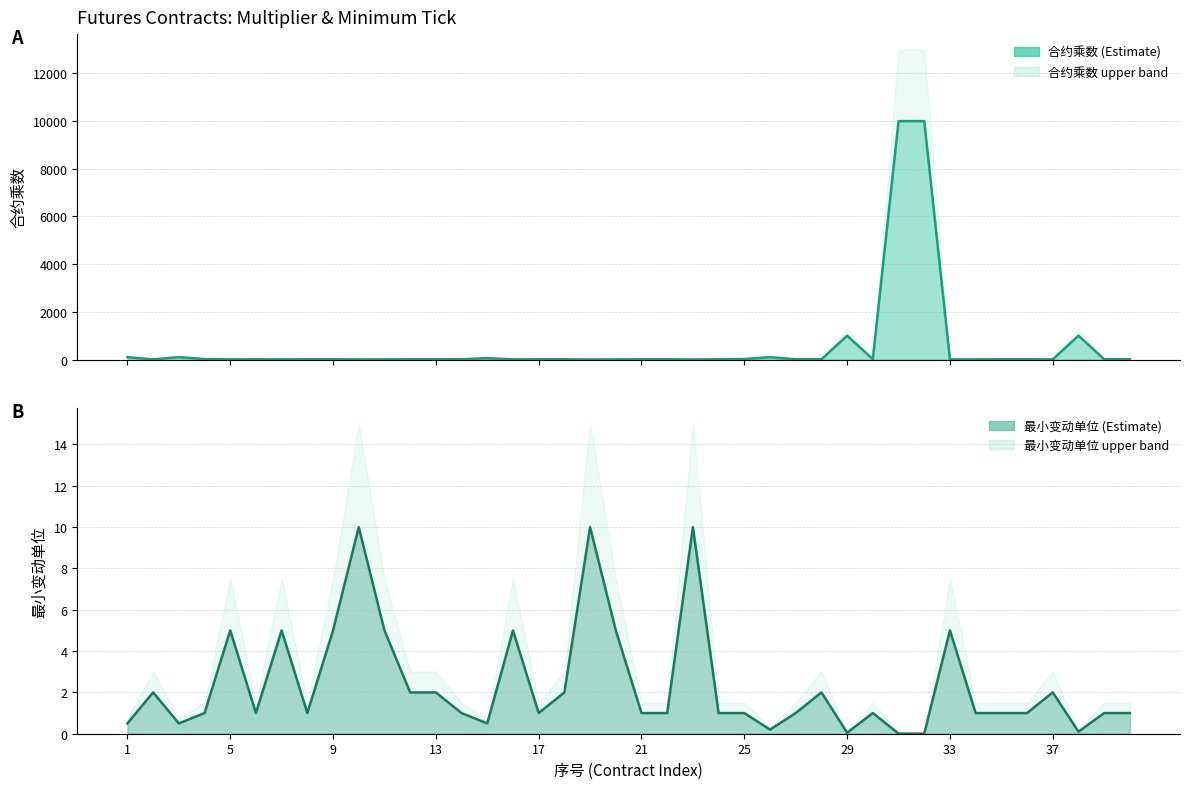

Reading right to left, transcribe all the data shown in this chart.

合约乘数: 10.0	10.0	1000.0	5.0	10.0	10.0	5.0	5.0	10000.0	10000.0	15.0	1000.0	10.0	10.0	100.0	20.0	10.0	1.0	10.0	10.0	5.0	1.0	10.0	10.0	5.0	60.0	10.0	10.0	10.0	5.0	5.0	10.0	10.0	5.0	10.0	5.0	20.0	100.0	5.0	100.0
最小变动单位: 1.0	1.0	0.1	2.0	1.0	1.0	1.0	5.0	0.0	0.0	1.0	0.1	2.0	1.0	0.2	1.0	1.0	10.0	1.0	1.0	5.0	10.0	2.0	1.0	5.0	0.5	1.0	2.0	2.0	5.0	10.0	5.0	1.0	5.0	1.0	5.0	1.0	0.5	2.0	0.5